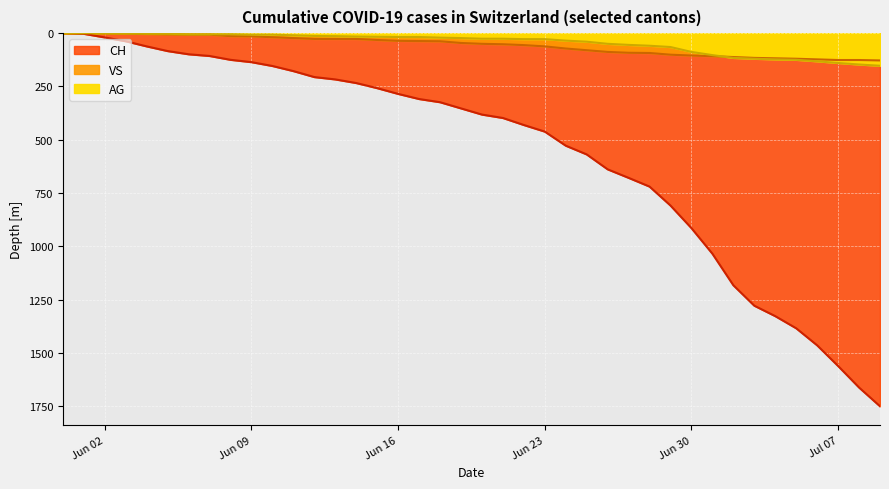

At which category is the sum across all series the highest?

2020-07-09